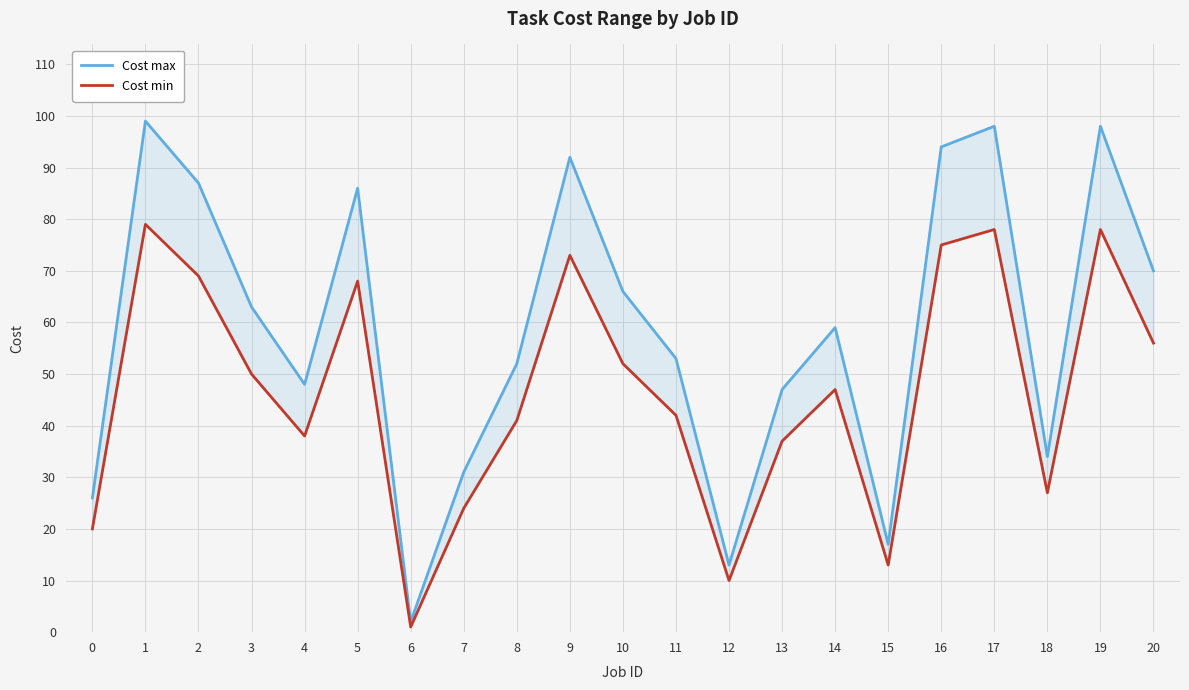

True or false: Cost min has a value of 29 at 17.

False